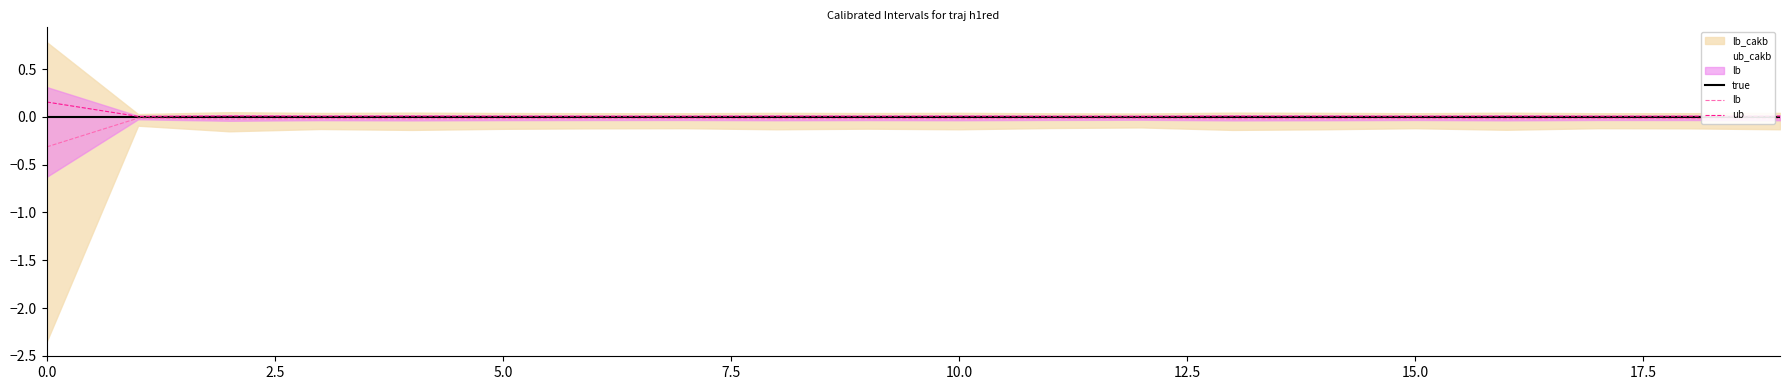

What is the highest value of the ub series?

0.2